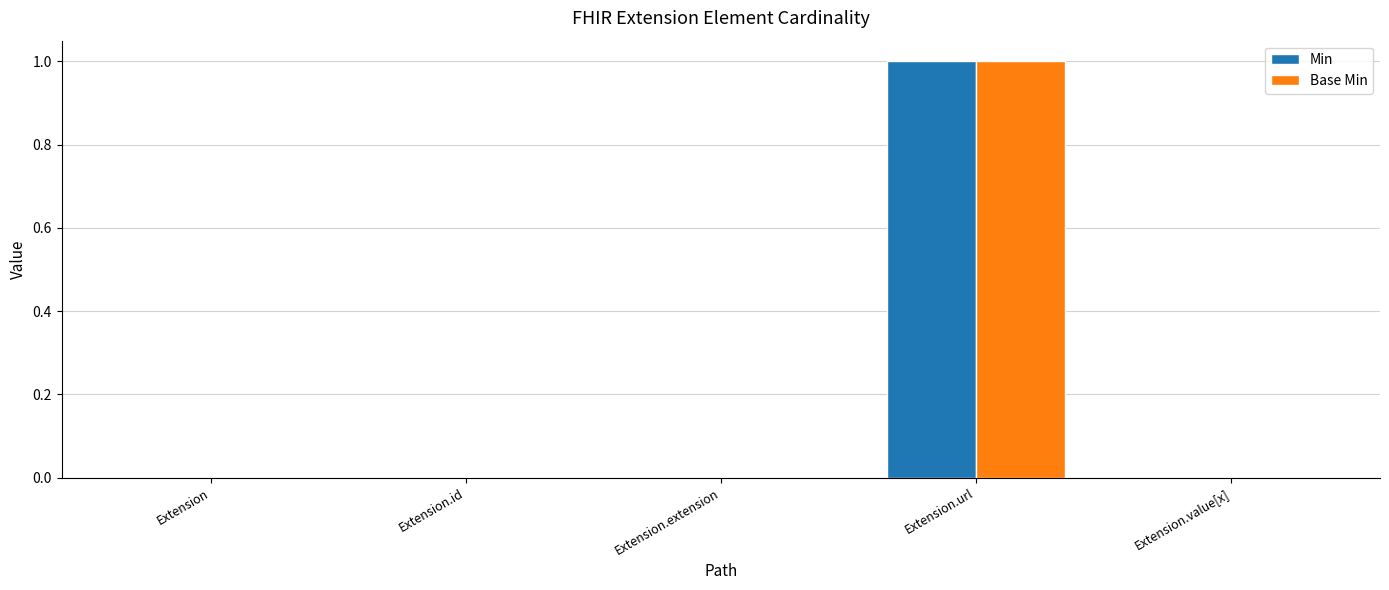

Are the bars grouped side by side (vs. stacked)?

Yes